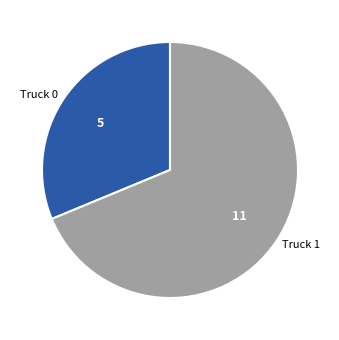

The Truck 1 slice represents 69% of the pie. True or false?

True